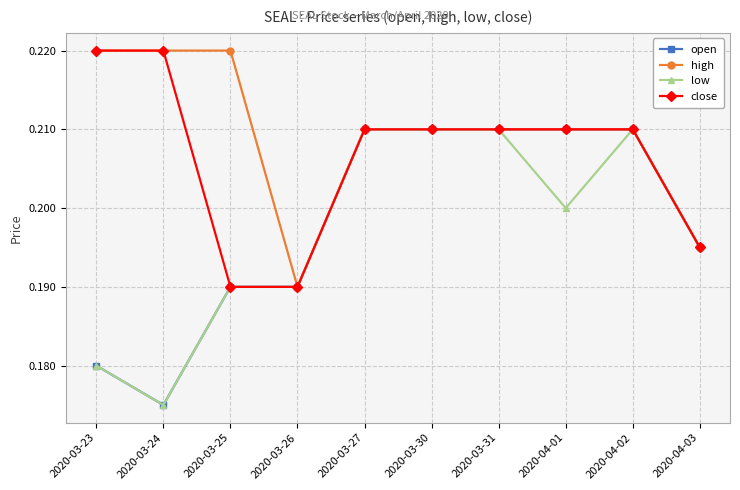

Is the value of high at 2020-04-01 greater than the value of open at 2020-04-03?

Yes